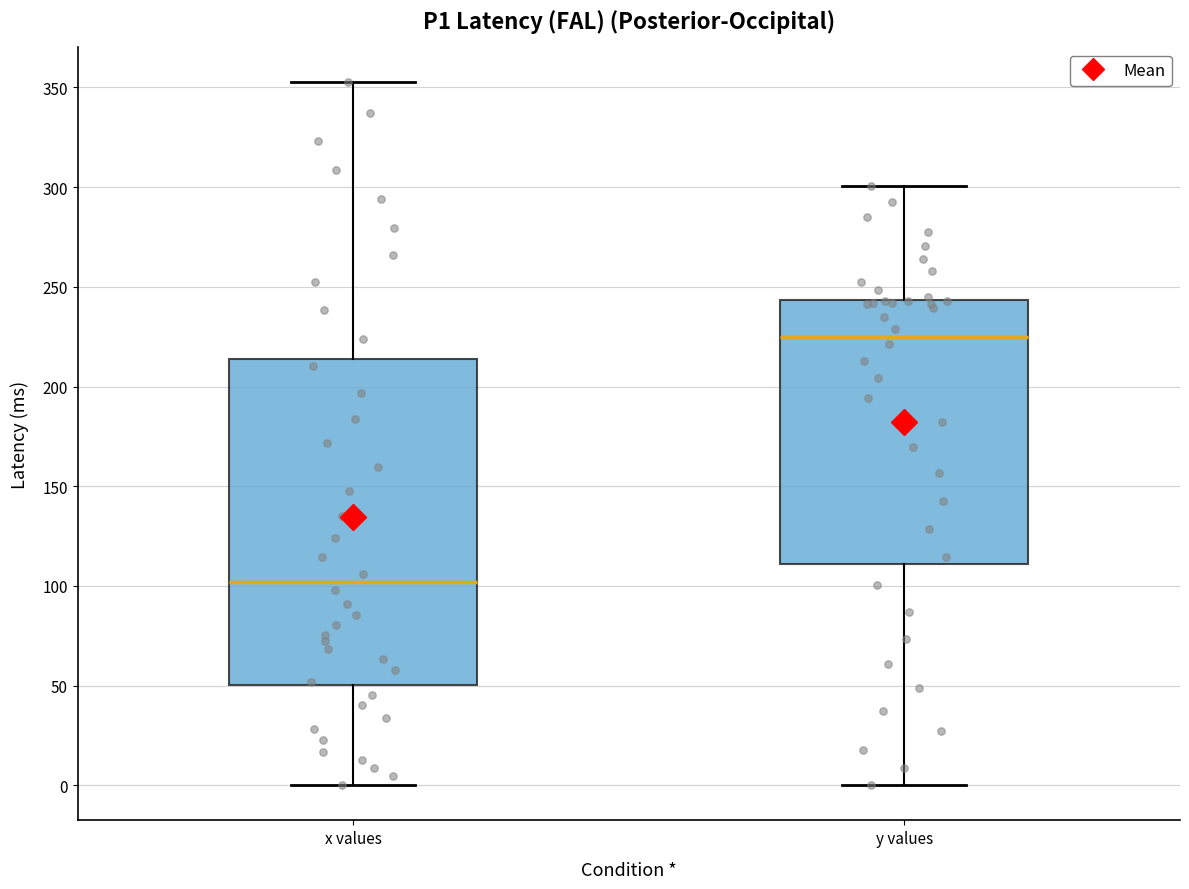

Reading left to right, transcribe this box plot: for each box, give where its median line is, the range the box spans, and where its two whiskers end, as read against the y-axis. The values are not printed on the chart, so give them approximately, as read against the axis.

x values: median 100, box 50 to 215, whiskers 0 to 355
y values: median 225, box 110 to 245, whiskers 0 to 300